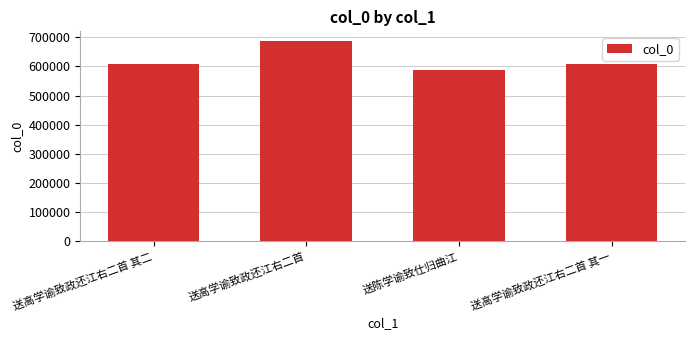

What is the value of the 4th bar from the left?

606913